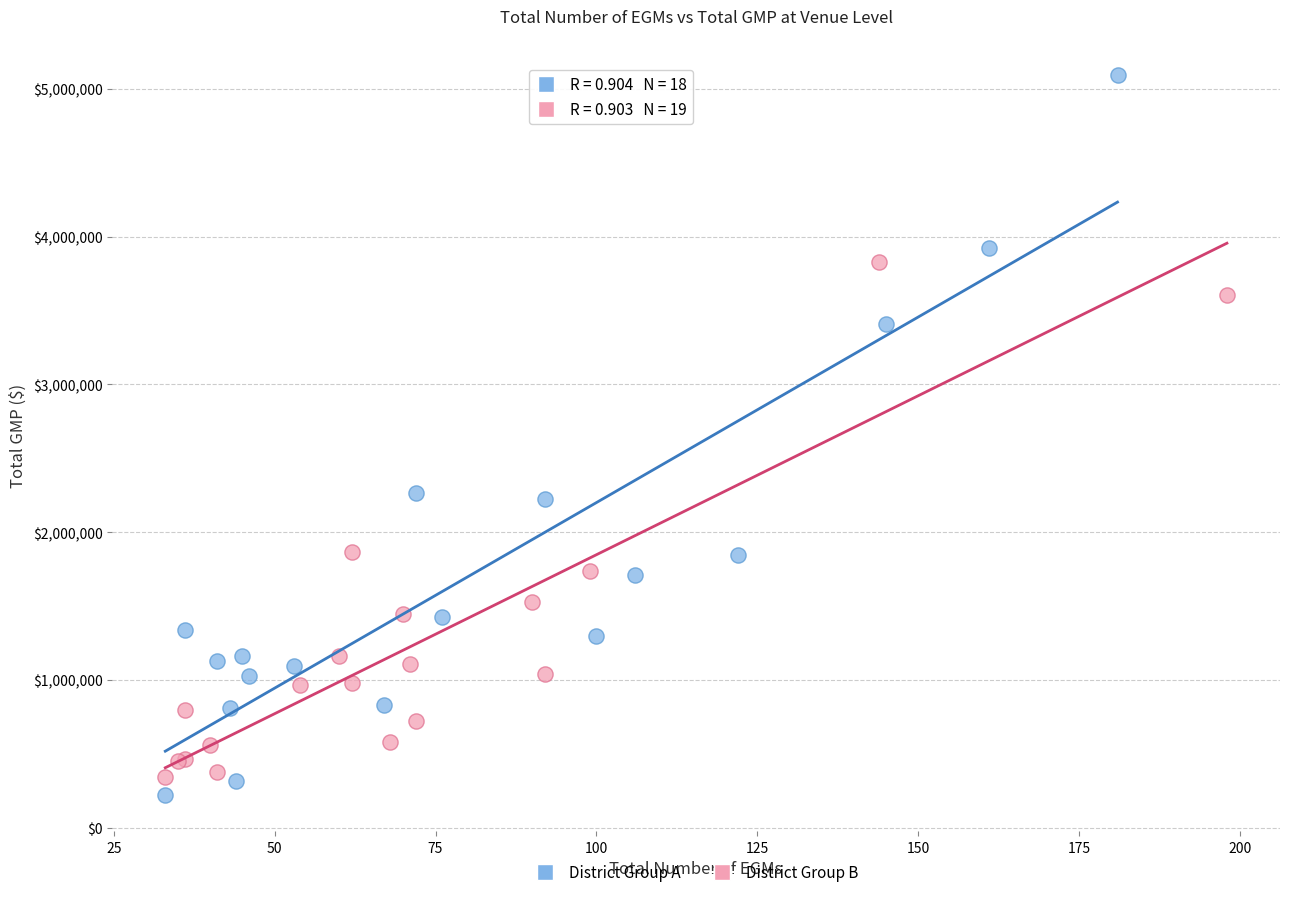

Which series contains the highest Y value?

District Group A